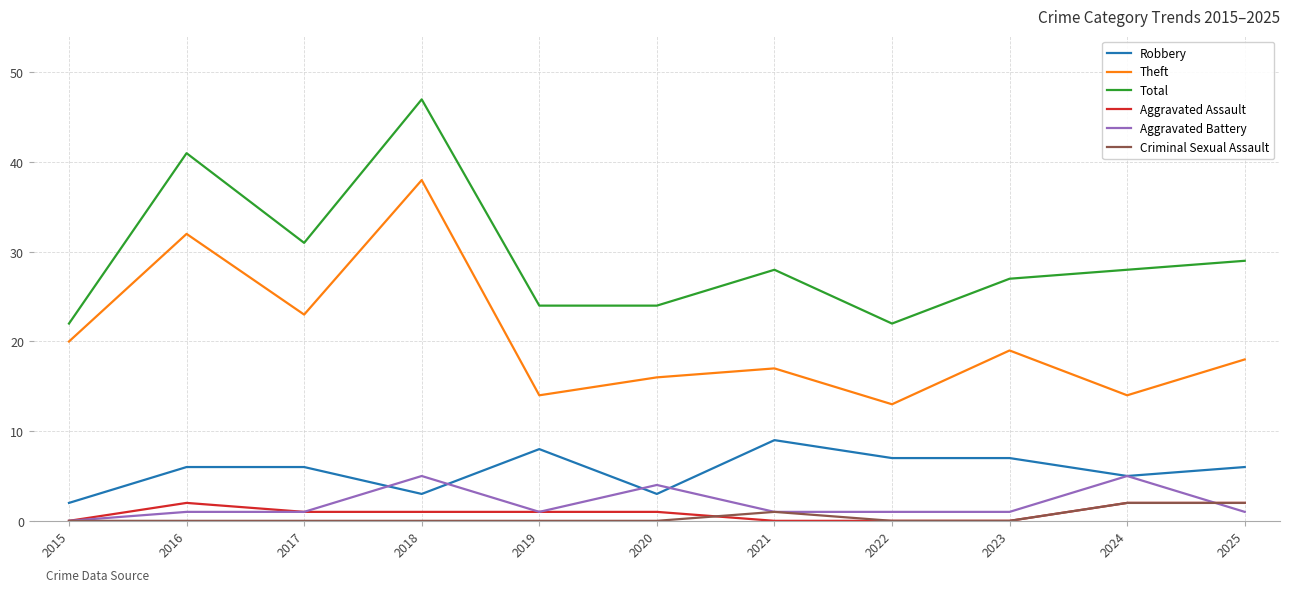

True or false: Criminal Sexual Assault has a value of 0 at 2016.

True